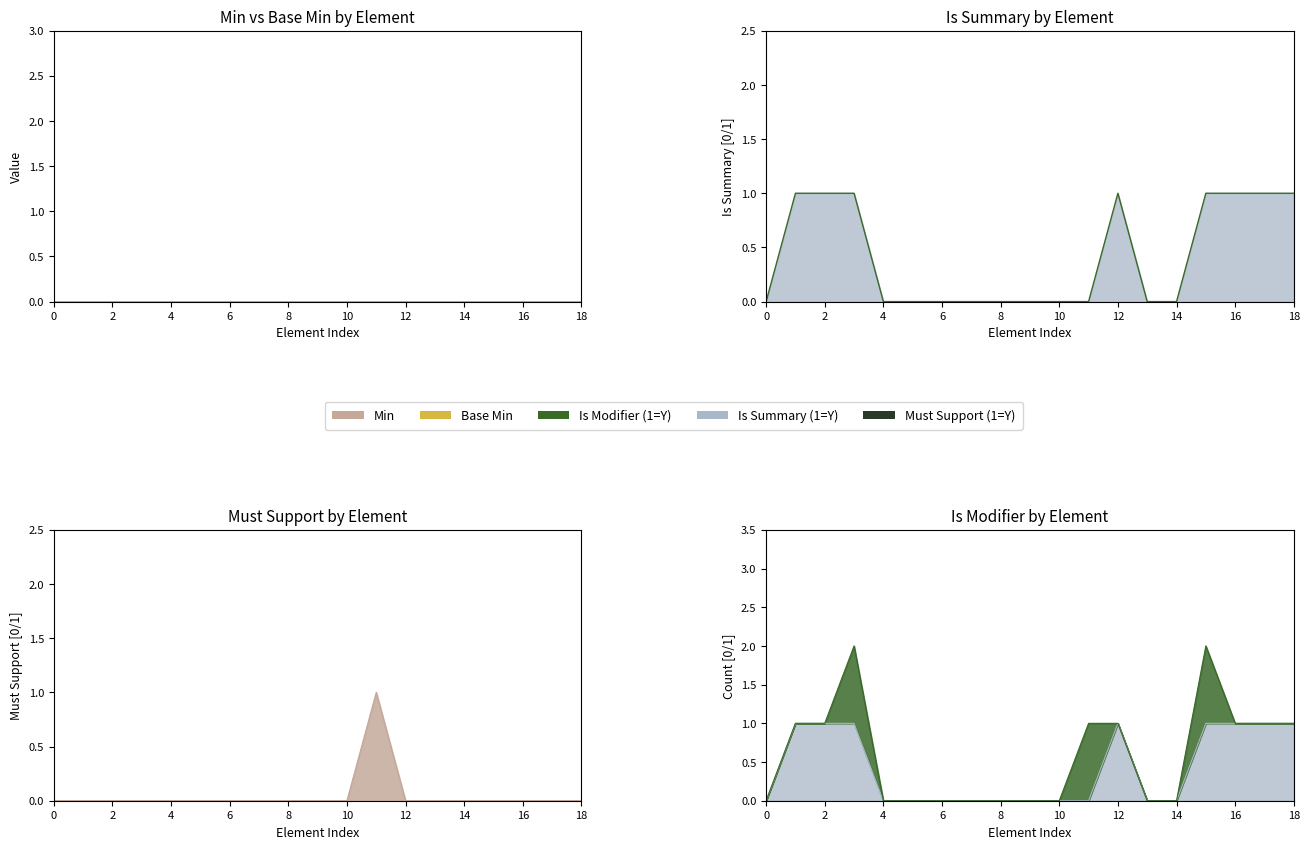

Reading left to right, what are all the values shown in this chart?

Min: Organization=0	Organization.id=0	Organization.meta=0	Organization.implicitRules=0	Organization.language=0	Organization.text=0	Organization.contained=0	Organization.extension=0	Organization.extension:prefectureNo=0	Organization.extension:organizationCategory=0	Organization.extension:organizationNo=0	Organization.modifierExtension=0	Organization.identifier=0	Organization.identifier.id=0	Organization.identifier.extension=0	Organization.identifier.use=0	Organization.identifier.type=0	Organization.identifier.system=0	Organization.identifier.value=0
Base Min: Organization=0	Organization.id=0	Organization.meta=0	Organization.implicitRules=0	Organization.language=0	Organization.text=0	Organization.contained=0	Organization.extension=0	Organization.extension:prefectureNo=0	Organization.extension:organizationCategory=0	Organization.extension:organizationNo=0	Organization.modifierExtension=0	Organization.identifier=0	Organization.identifier.id=0	Organization.identifier.extension=0	Organization.identifier.use=0	Organization.identifier.type=0	Organization.identifier.system=0	Organization.identifier.value=0
Is Summary (1=Y): Organization=0	Organization.id=1	Organization.meta=1	Organization.implicitRules=1	Organization.language=0	Organization.text=0	Organization.contained=0	Organization.extension=0	Organization.extension:prefectureNo=0	Organization.extension:organizationCategory=0	Organization.extension:organizationNo=0	Organization.modifierExtension=0	Organization.identifier=1	Organization.identifier.id=0	Organization.identifier.extension=0	Organization.identifier.use=1	Organization.identifier.type=1	Organization.identifier.system=1	Organization.identifier.value=1
Must Support (1=Y): Organization=0	Organization.id=0	Organization.meta=0	Organization.implicitRules=0	Organization.language=0	Organization.text=0	Organization.contained=0	Organization.extension=0	Organization.extension:prefectureNo=0	Organization.extension:organizationCategory=0	Organization.extension:organizationNo=0	Organization.modifierExtension=1	Organization.identifier=0	Organization.identifier.id=0	Organization.identifier.extension=0	Organization.identifier.use=0	Organization.identifier.type=0	Organization.identifier.system=0	Organization.identifier.value=0
Is Modifier (1=Y): Organization=0	Organization.id=0	Organization.meta=0	Organization.implicitRules=1	Organization.language=0	Organization.text=0	Organization.contained=0	Organization.extension=0	Organization.extension:prefectureNo=0	Organization.extension:organizationCategory=0	Organization.extension:organizationNo=0	Organization.modifierExtension=1	Organization.identifier=0	Organization.identifier.id=0	Organization.identifier.extension=0	Organization.identifier.use=1	Organization.identifier.type=0	Organization.identifier.system=0	Organization.identifier.value=0